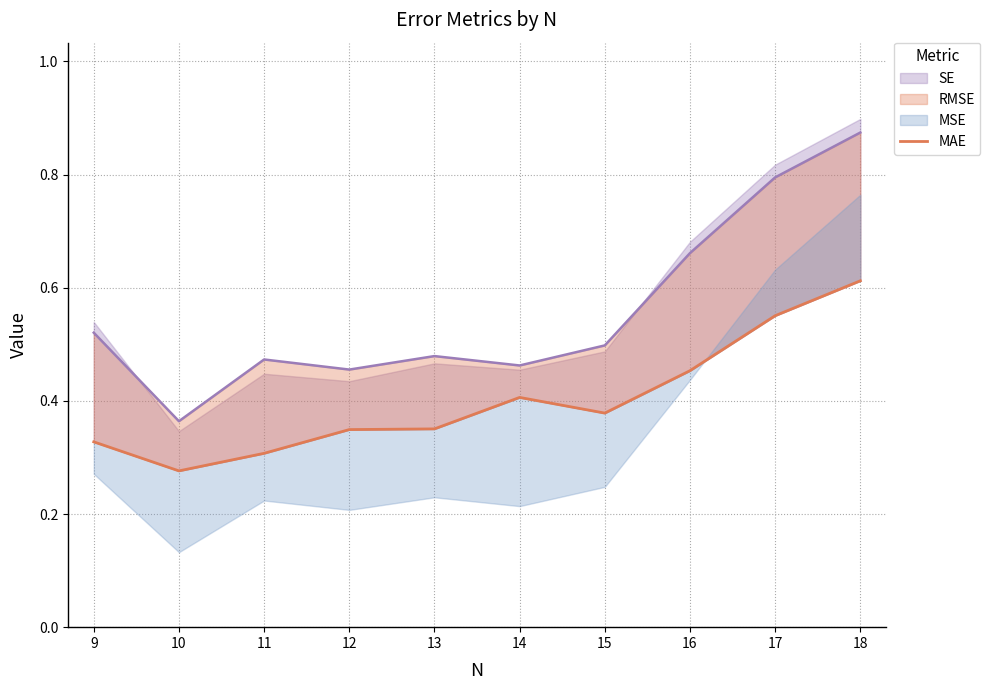

Rank the categories by value from lowest to highest.

10, 11, 9, 12, 13, 15, 14, 16, 17, 18